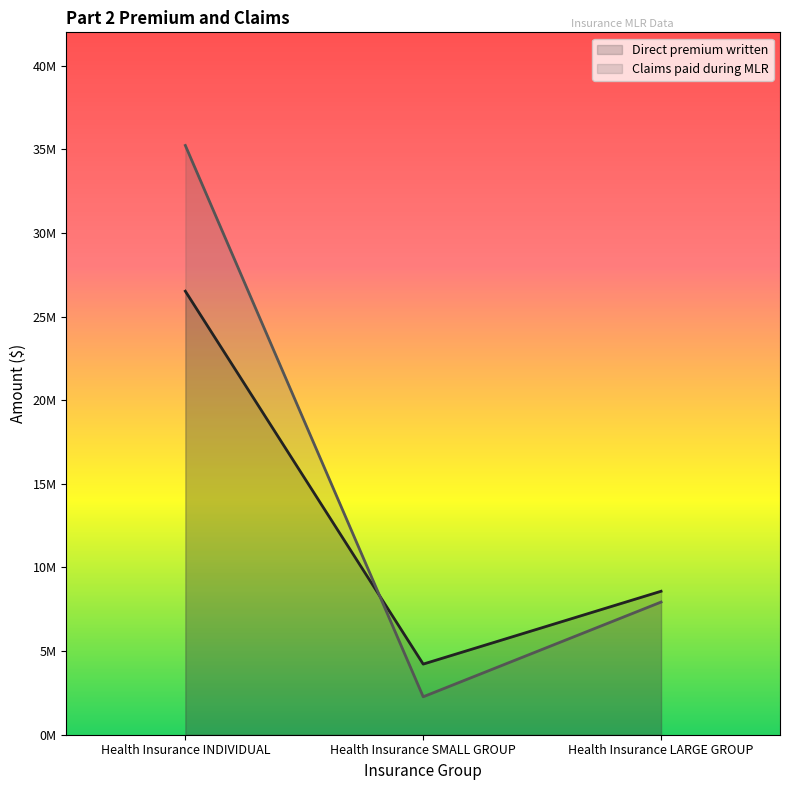

What is the approximate value of Direct premium written at Health Insurance SMALL GROUP, to the nearest 100?

4222800